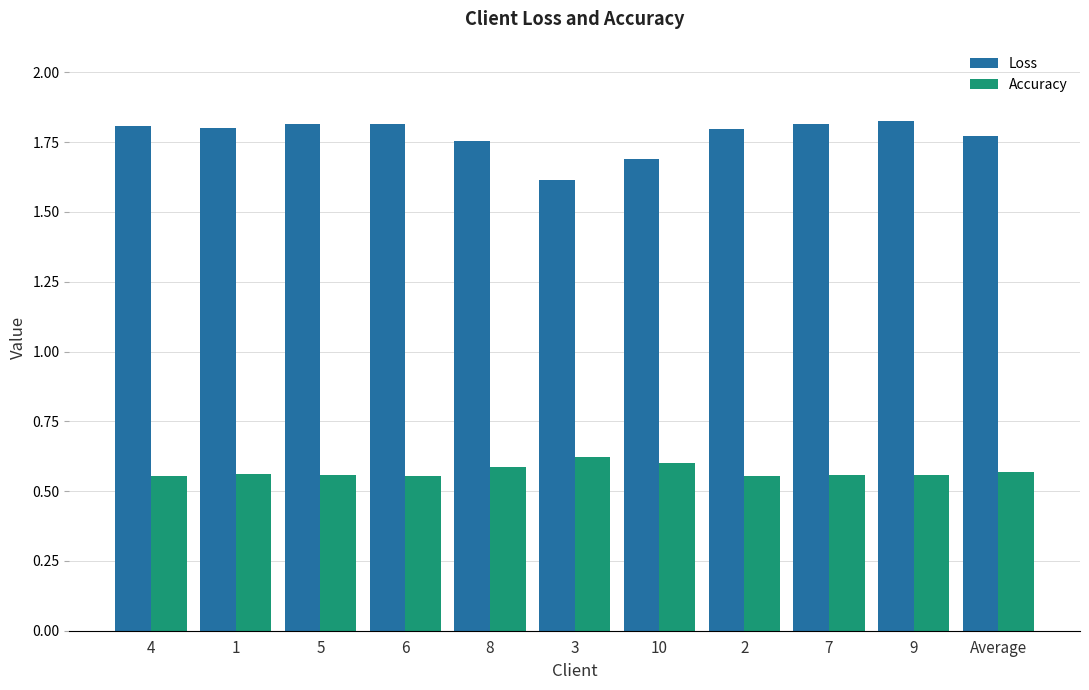

Is it true that Accuracy equals 0.6 at 9?

True